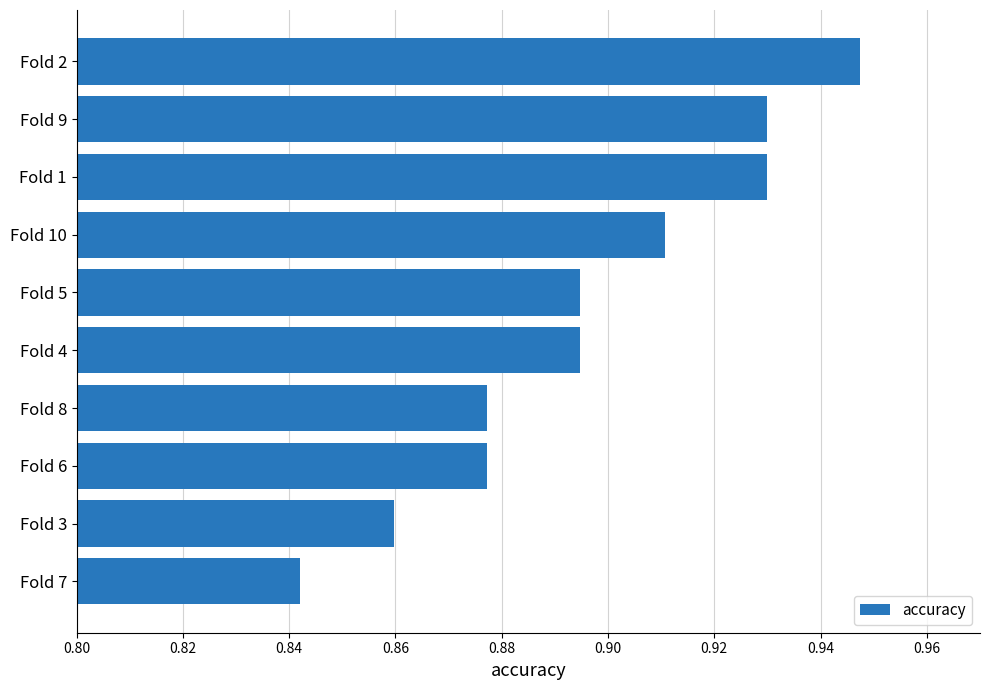

Which label corresponds to the smallest value in the chart?

Fold 7